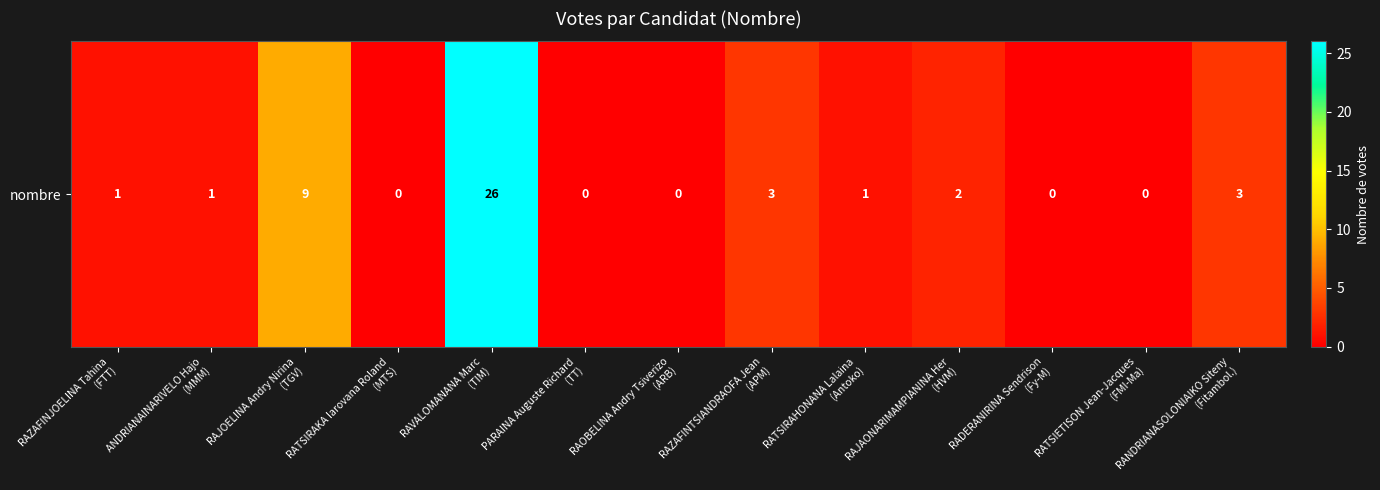

What is the average value?

4